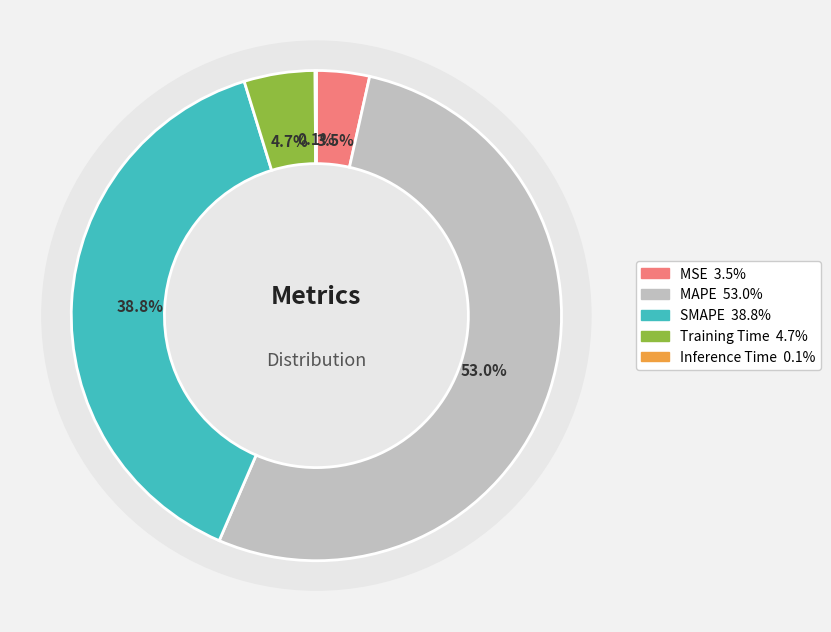

What is the smallest slice in the pie chart?

Inference Time